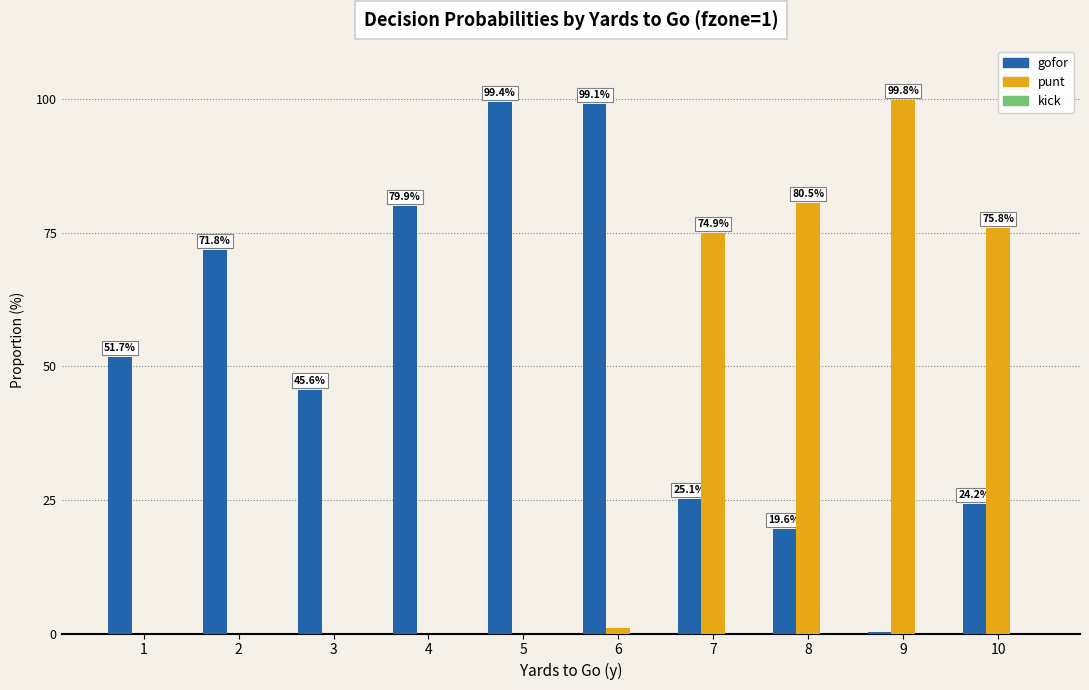

The value of punt at 4 is 0.0. True or false?

True